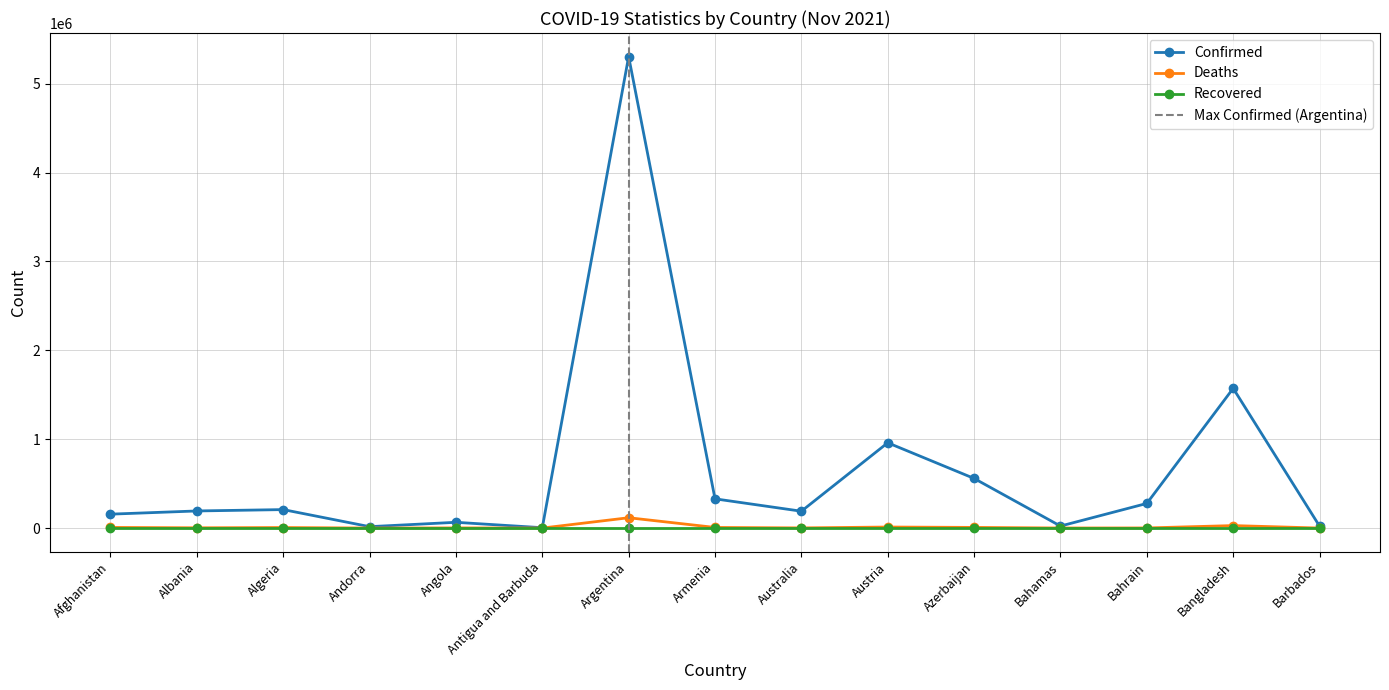

What is the approximate value of Deaths at Algeria, to the nearest 50?

6000